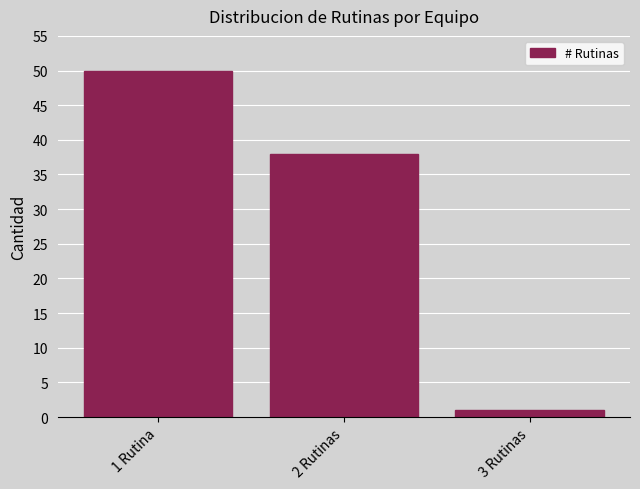

Reading right to left, extract all data points from this chart.

1	38	50